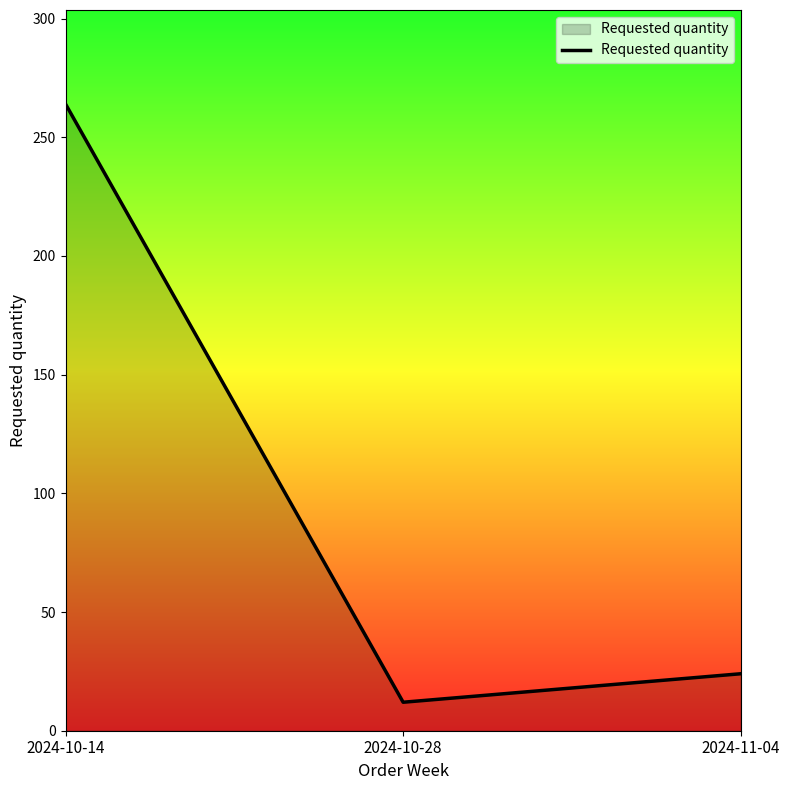

What is the change in value from 2024-10-14 to 2024-11-04?

-240